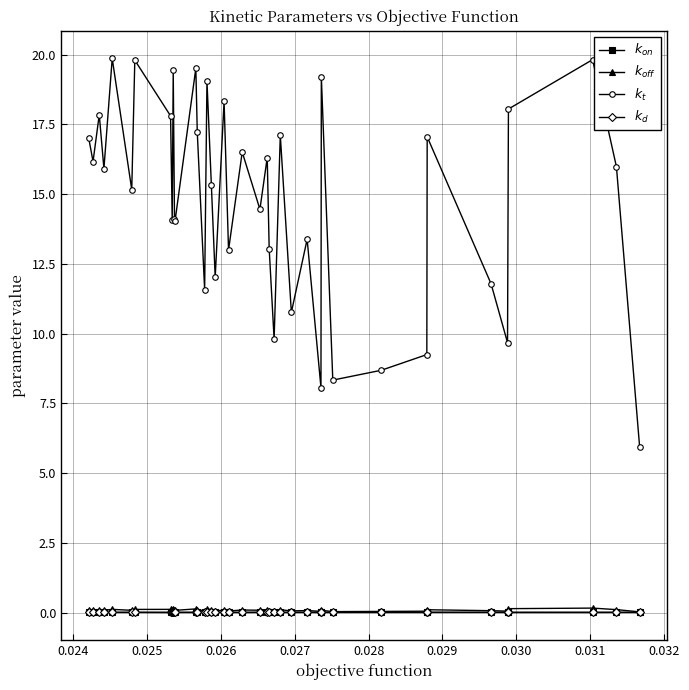

What is the maximum value shown in the chart?

19.9